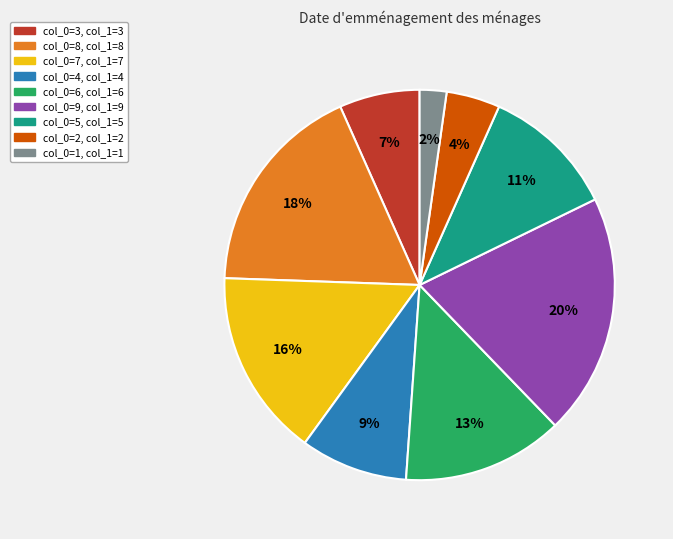

Is there a majority slice in this chart?

No